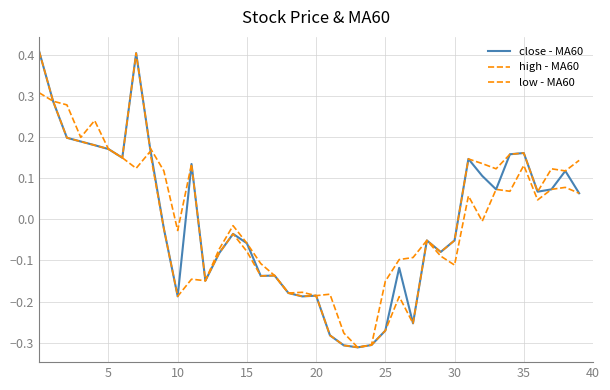

Does the chart display data point markers on the line(s)?

No